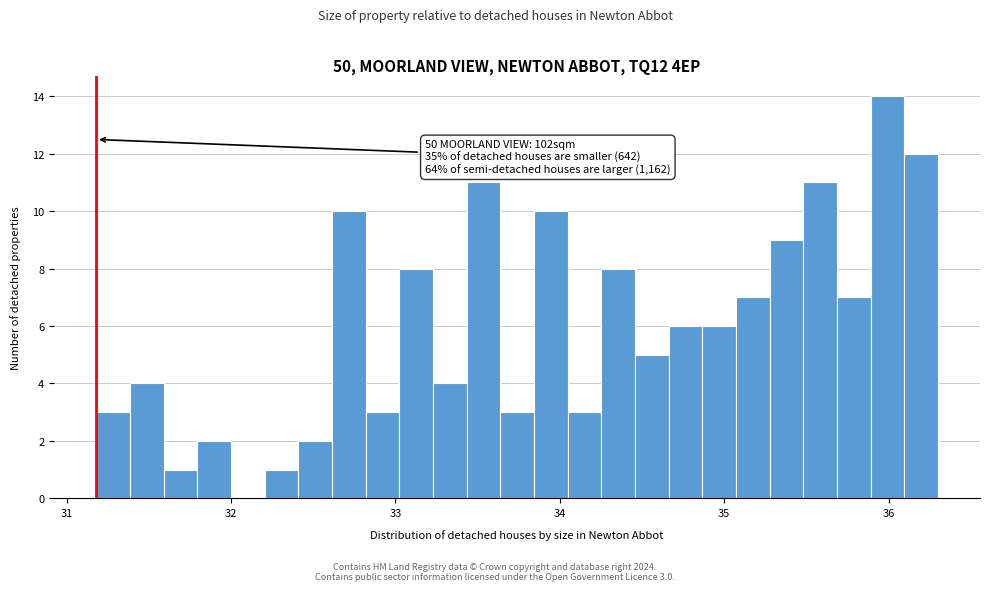

Around what value on the x-axis is the tallest bar? Give the approximate position of its centre, as read against the axis.

36.0